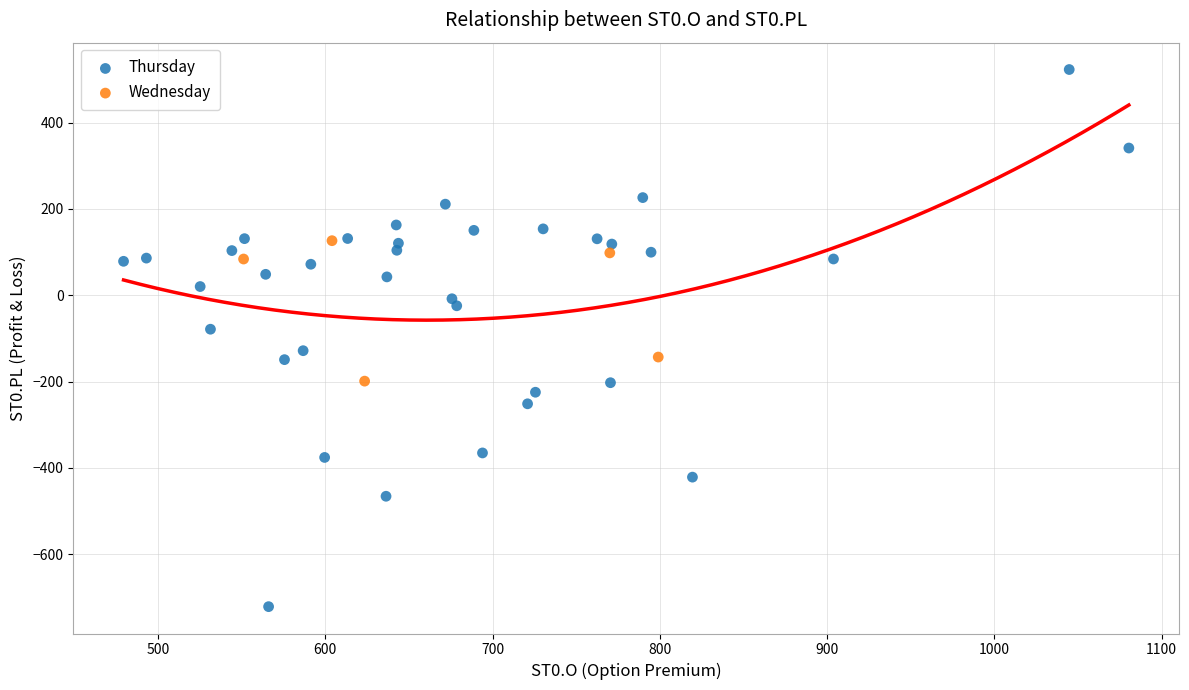

Which series reaches the minimum Y coordinate?

Thursday